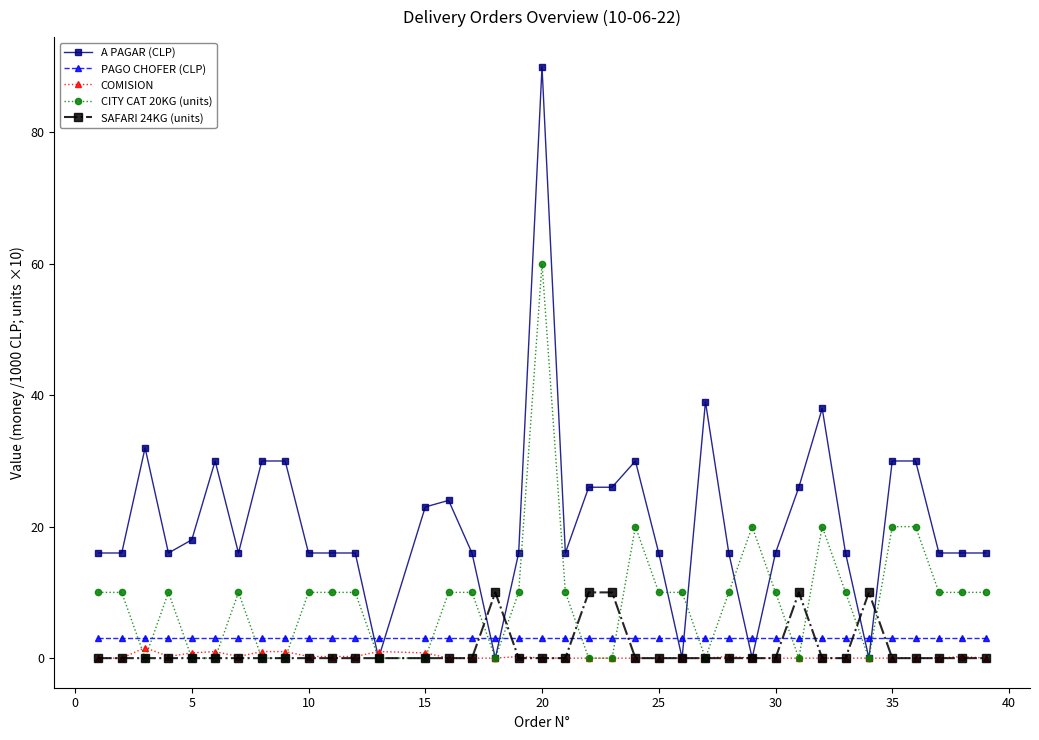

How many data points in A PAGAR (CLP) are above 15?

33